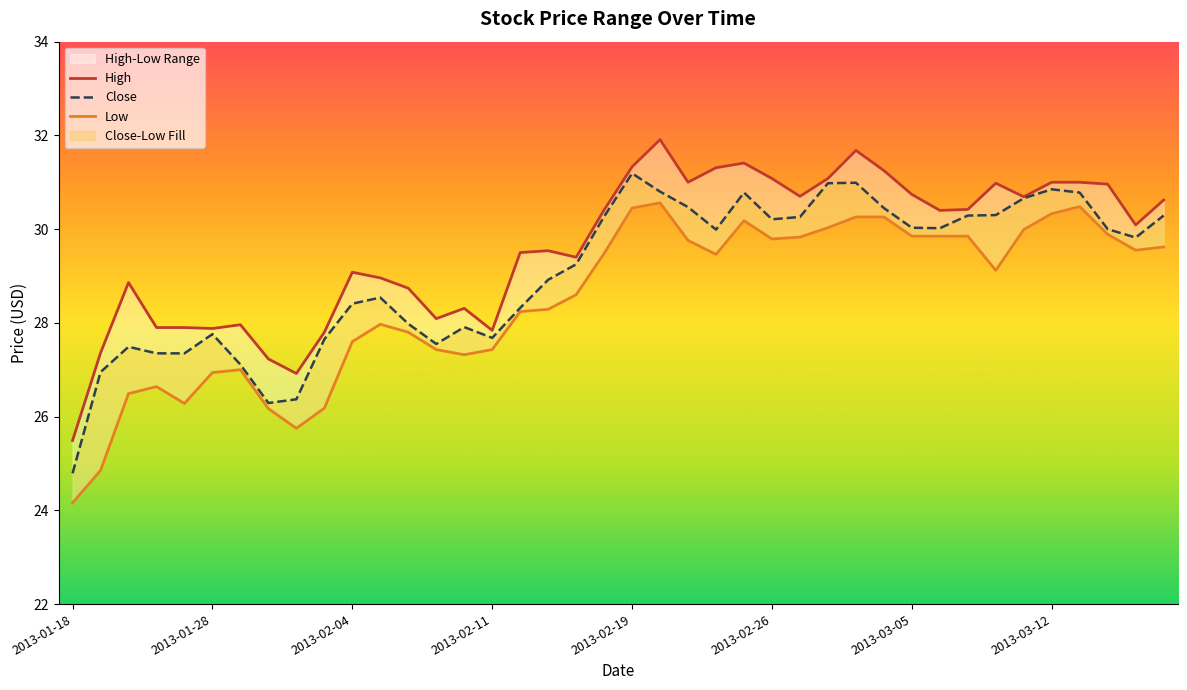

At 2013-03-11, list the series in order from largest to smallest.

High, Close, Low